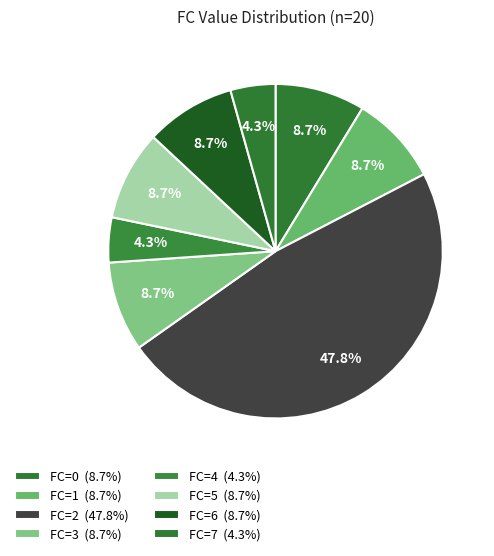

Count the number of slices in the pie.

8